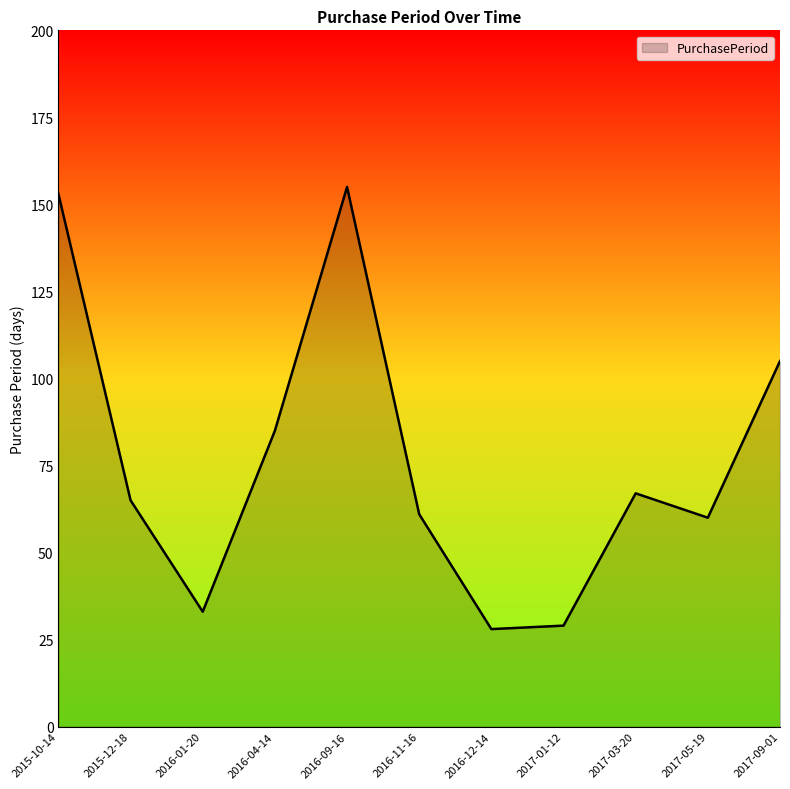

Where is the first local maximum?

2016-09-16